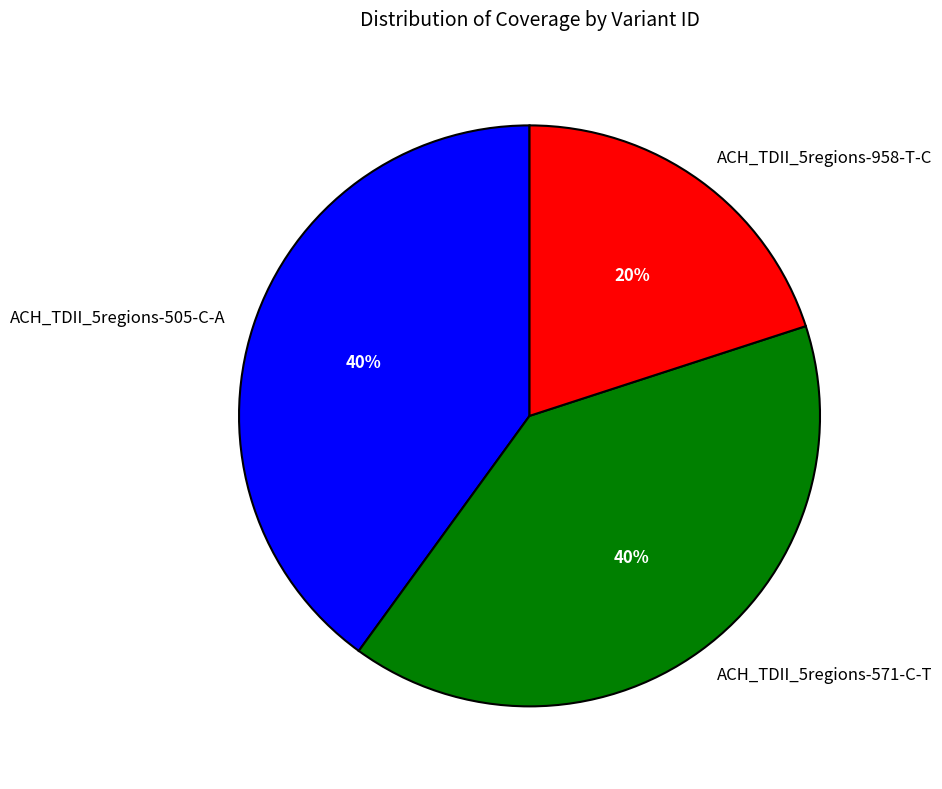

To the nearest percent, what is the difference between the largest and smallest slice percentages?

20%